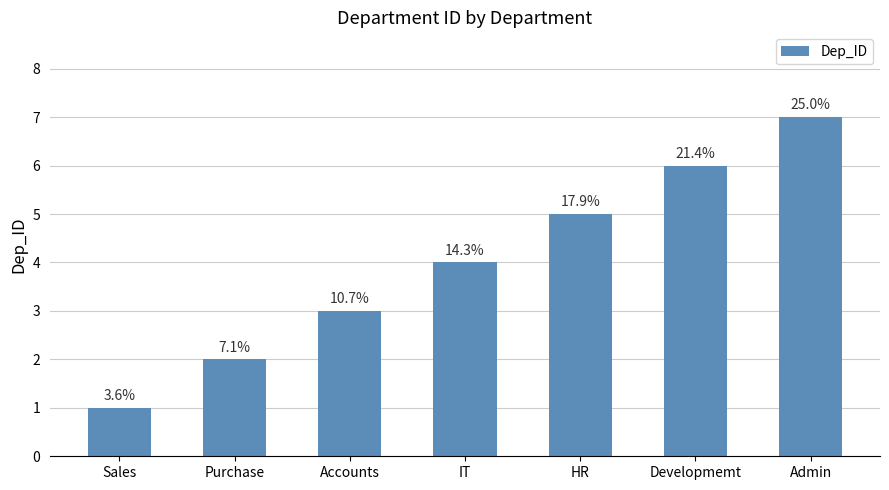

Approximately how many times larger is the value at Purchase compared to Sales?

2.0